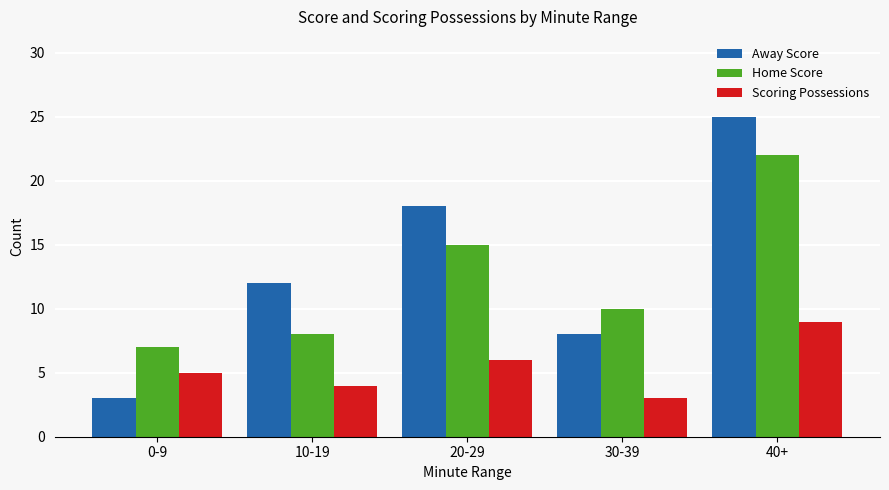

True or false: Scoring Possessions has a value of 3 at 30-39.

True